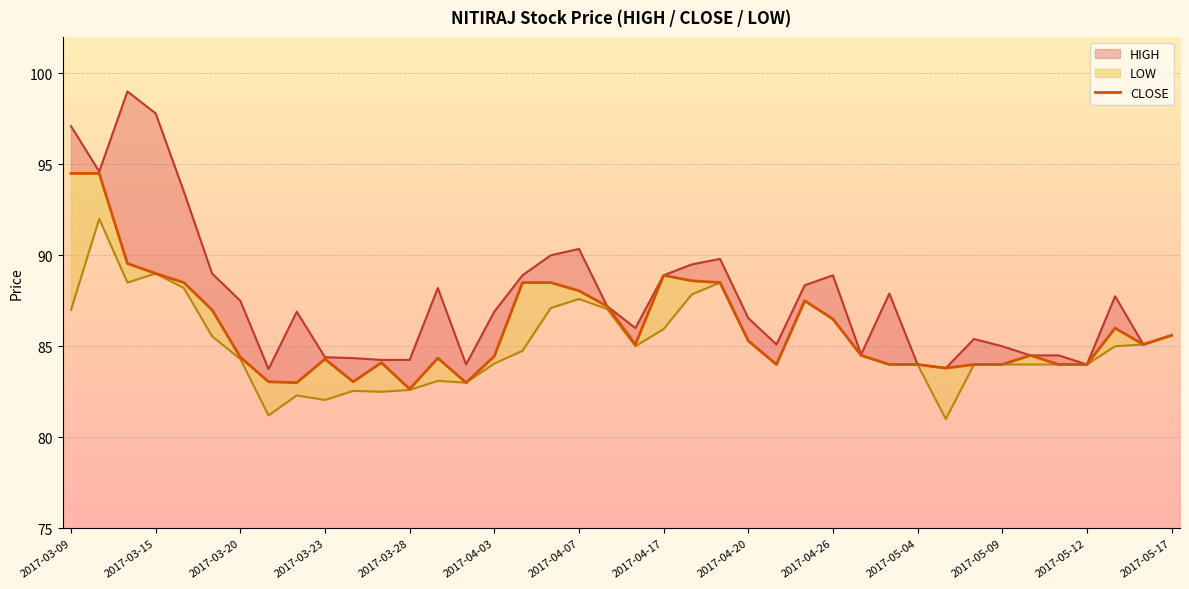

Count the number of categories in the chart.

40